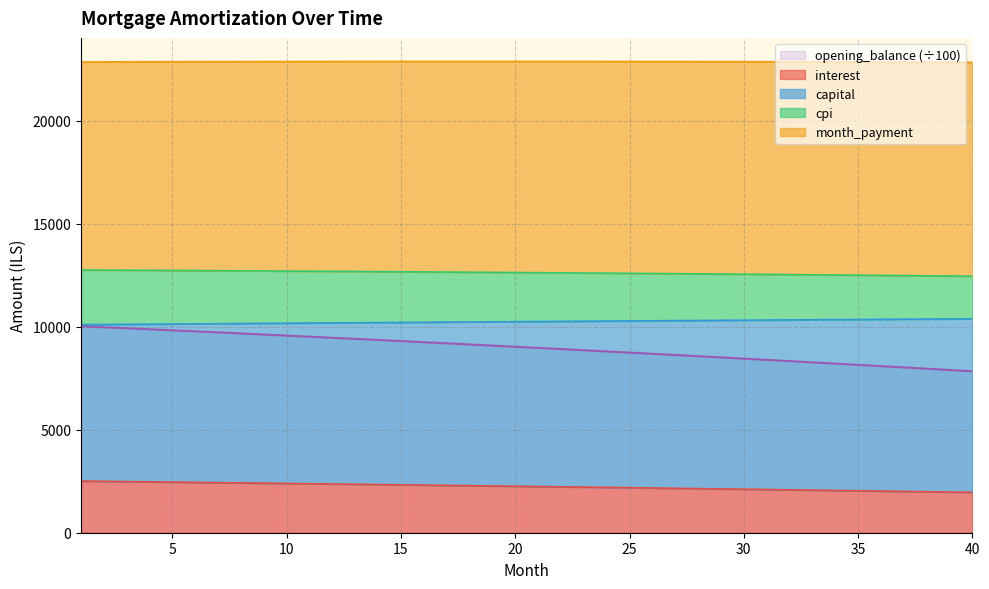

True or false: opening_balance has a value of 4521.5 at 8.

False